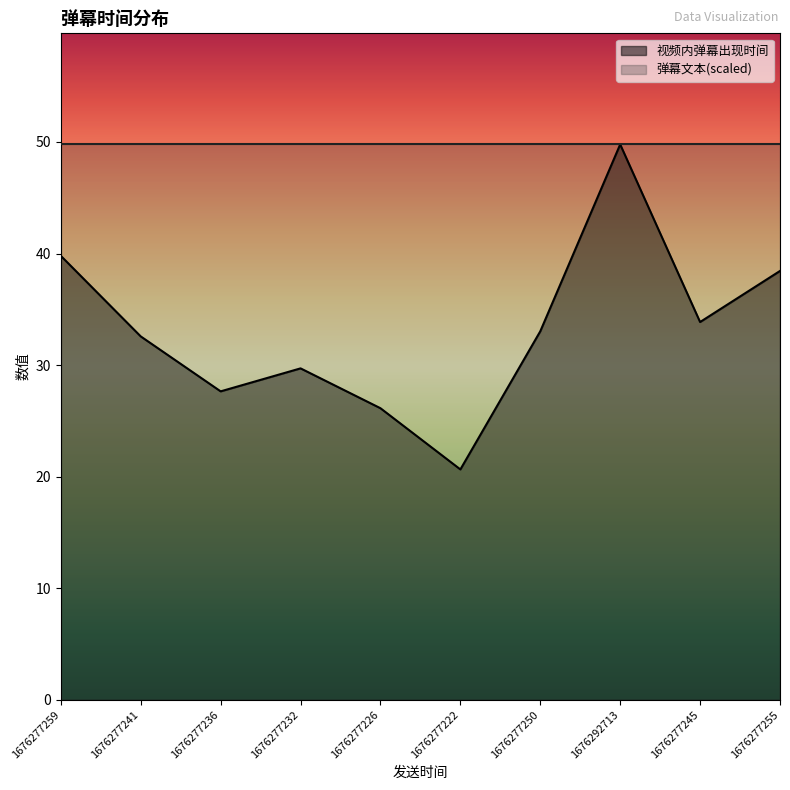

What is the ratio of the value at 1676277250 to the value at 1676277222?

1.6